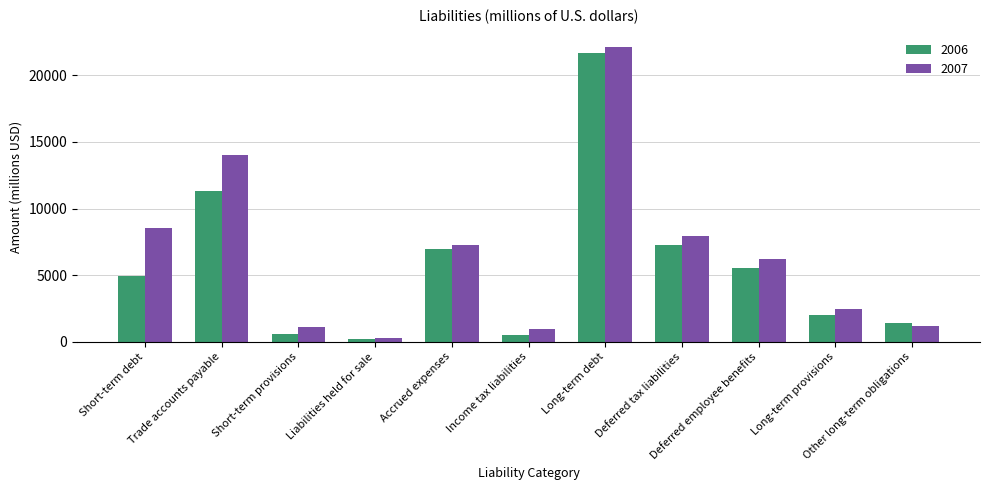

What is the greatest value displayed?

22085